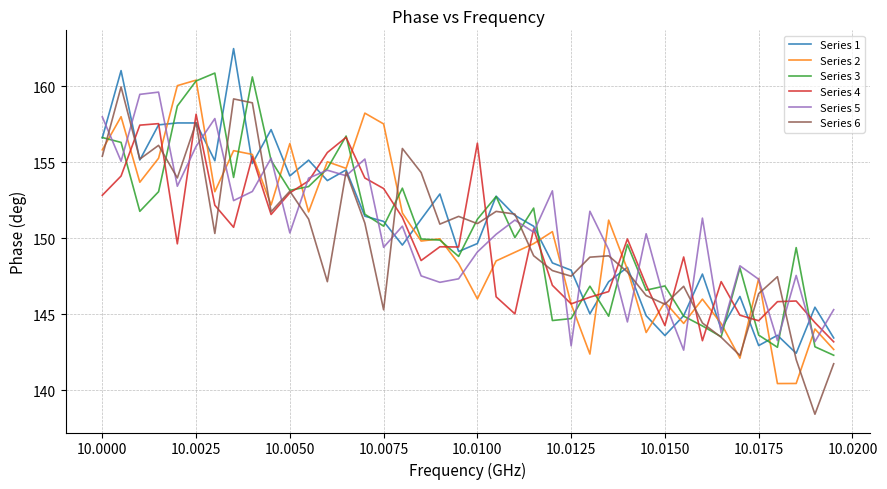

What are all the series names shown in the legend?

Series 1, Series 2, Series 3, Series 4, Series 5, Series 6